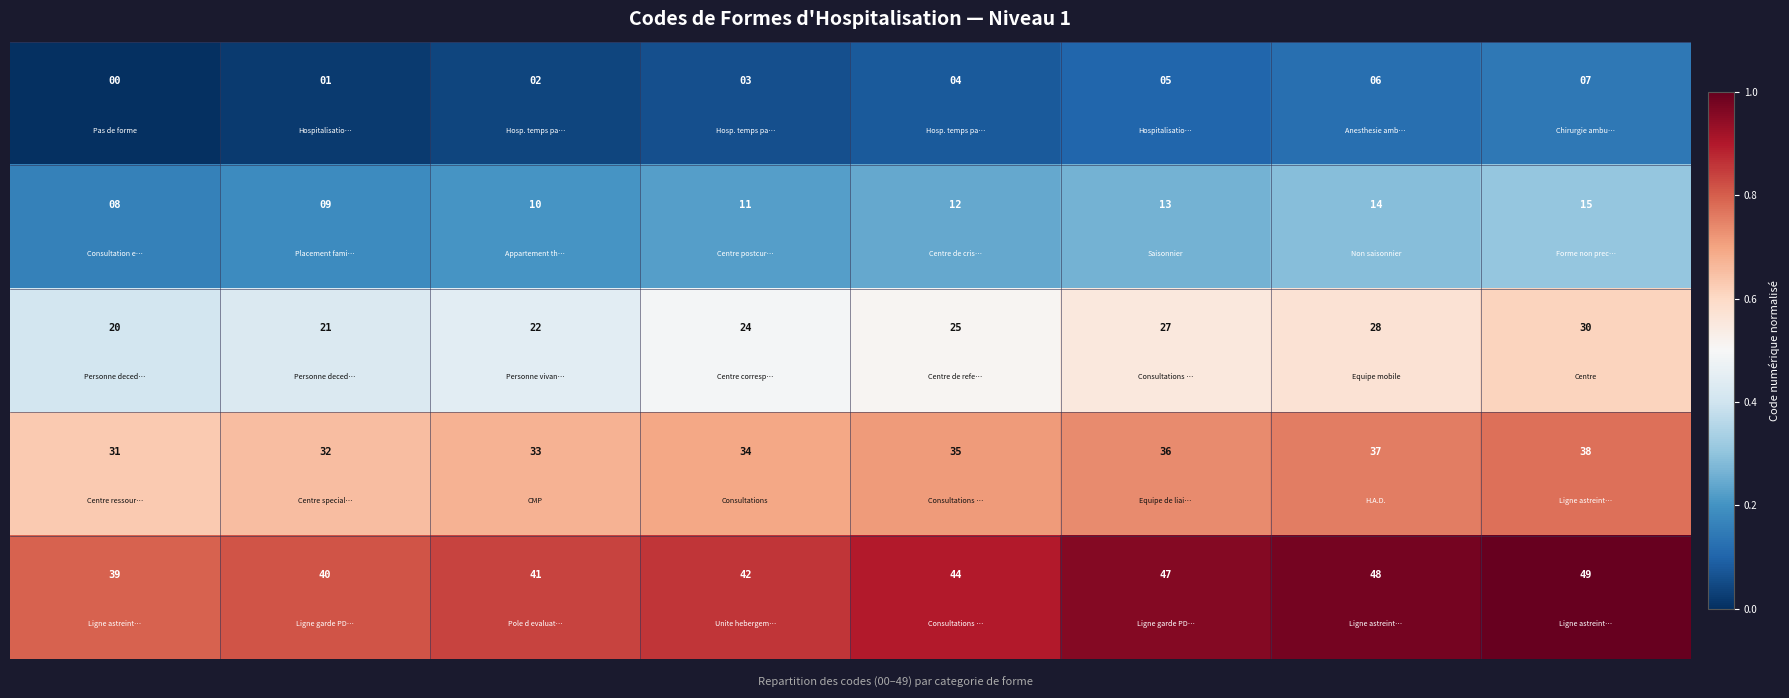

What is the greatest value displayed?

49